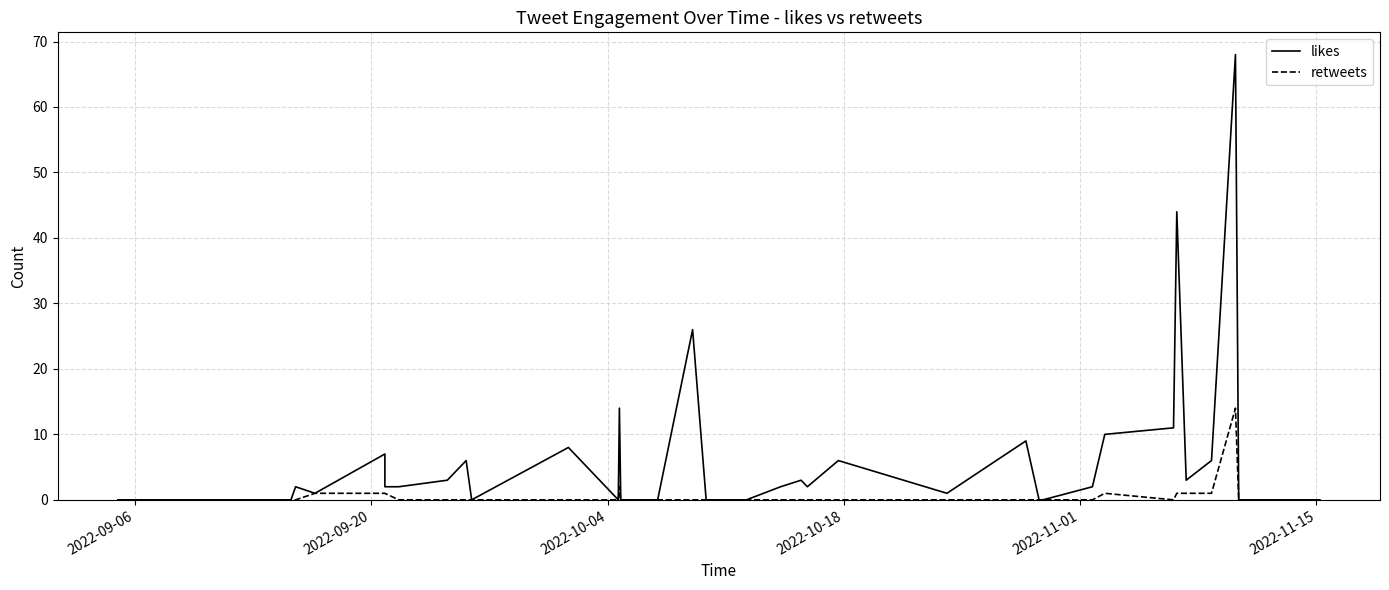

True or false: likes has more than 1 points higher than both neighbors.

True